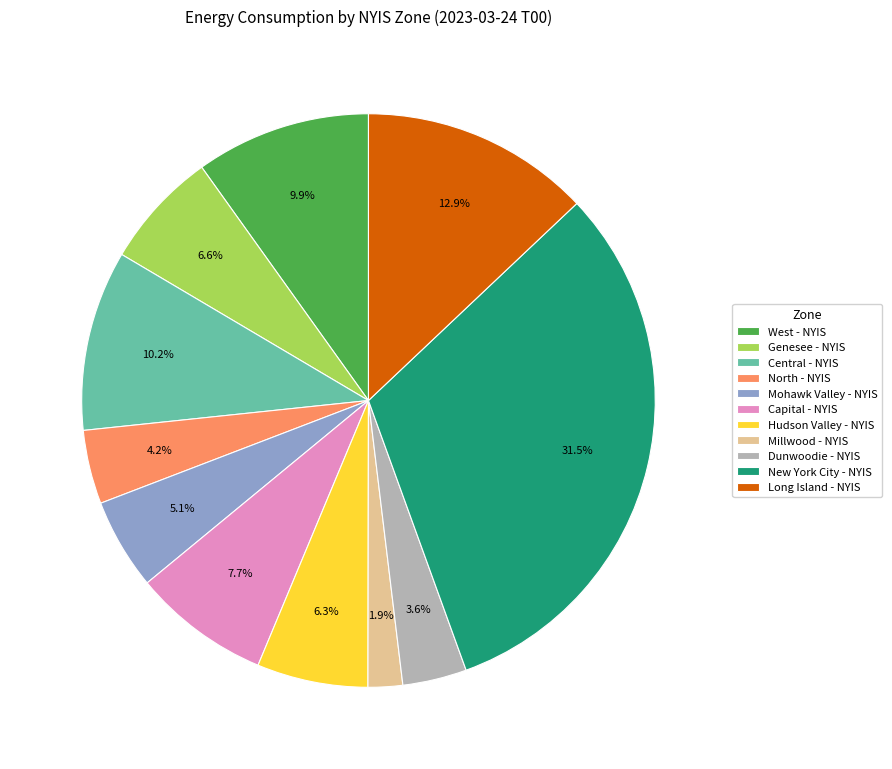

What is the smallest slice in the pie chart?

Millwood - NYIS